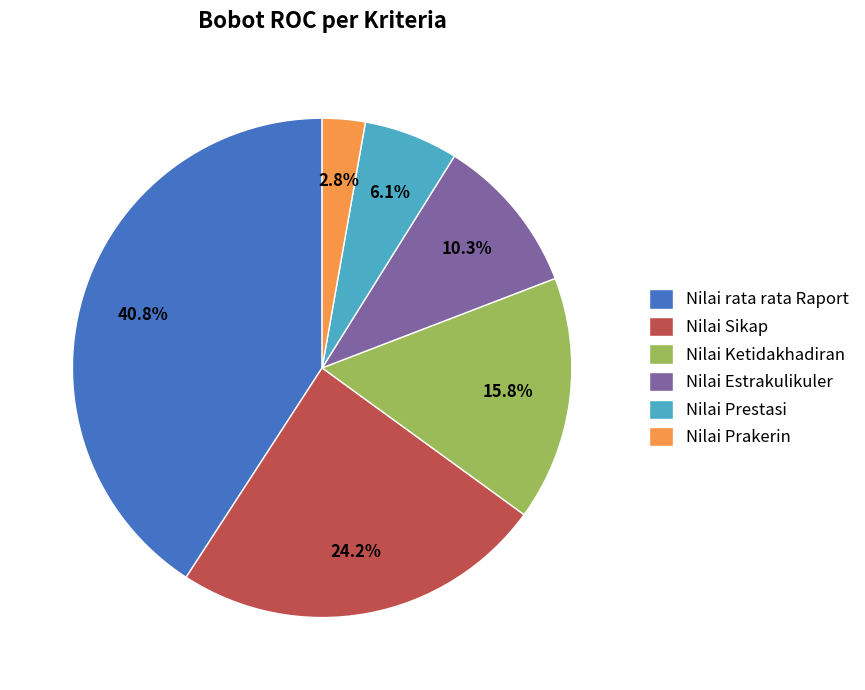

Count the number of slices in the pie.

6